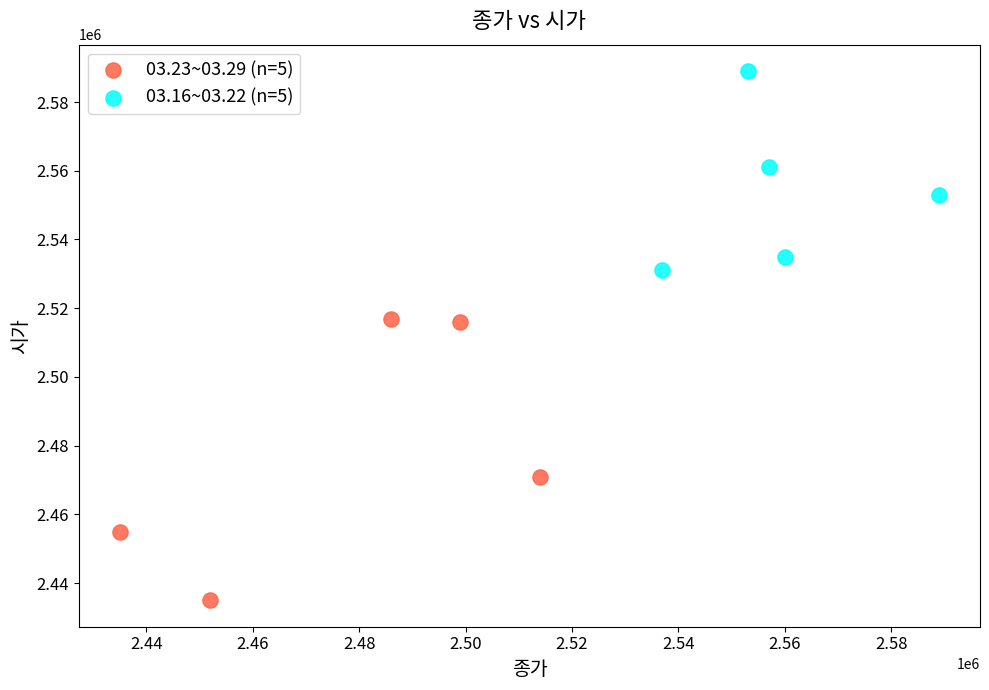

Which series contains the highest Y value?

03.16~03.22 (n=5)